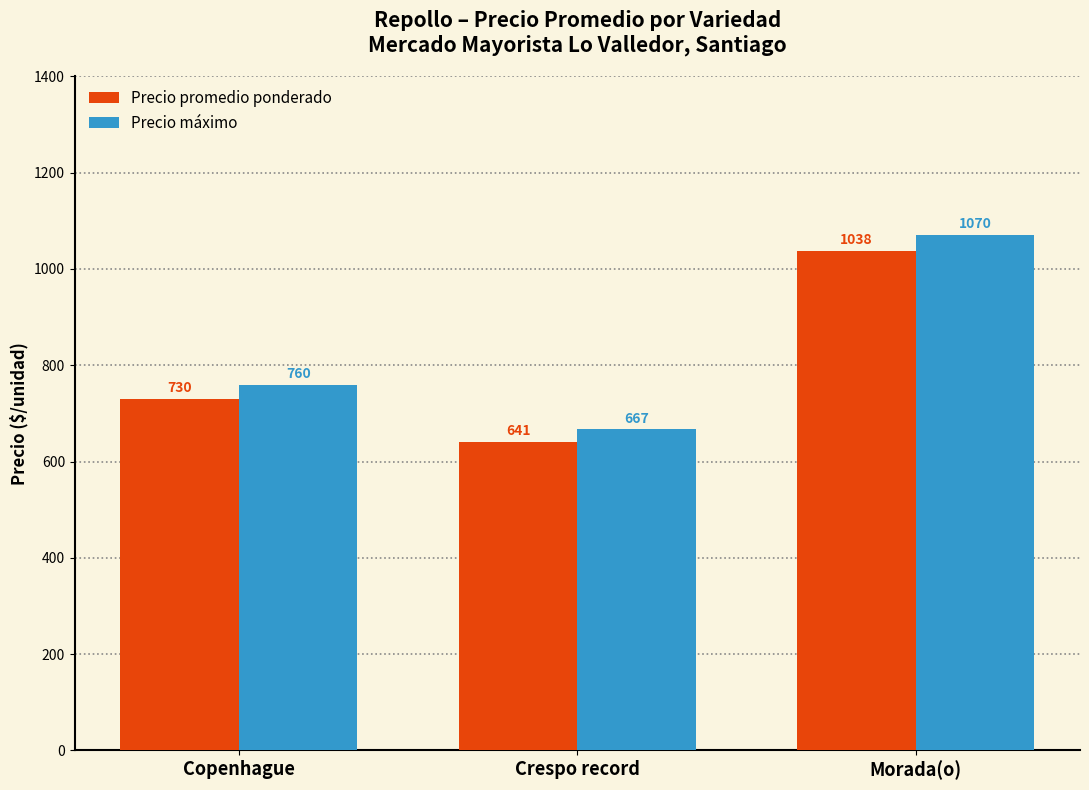

Which series has the largest total across all categories?

Precio máximo